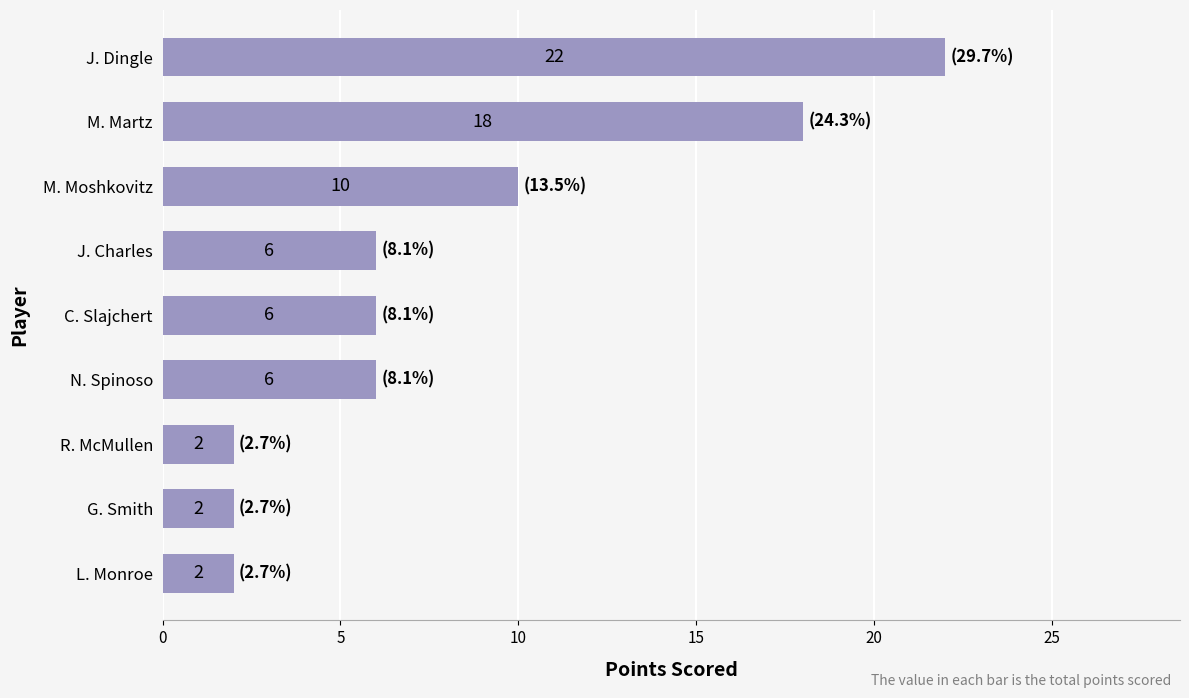

What is the maximum value shown in the chart?

22